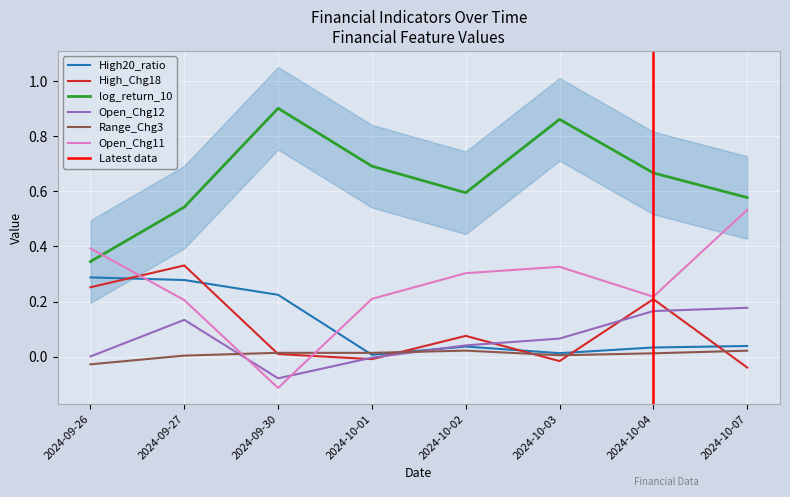

Reading left to right, extract all data points from this chart.

High20_ratio: 2024-09-26=0.3	2024-09-27=0.3	2024-09-30=0.2	2024-10-01=0.0	2024-10-02=0.0	2024-10-03=0.0	2024-10-04=0.0	2024-10-07=0.0
High_Chg18: 2024-09-26=0.3	2024-09-27=0.3	2024-09-30=0.0	2024-10-01=-0.0	2024-10-02=0.1	2024-10-03=-0.0	2024-10-04=0.2	2024-10-07=-0.0
log_return_10: 2024-09-26=0.3	2024-09-27=0.5	2024-09-30=0.9	2024-10-01=0.7	2024-10-02=0.6	2024-10-03=0.9	2024-10-04=0.7	2024-10-07=0.6
Open_Chg12: 2024-09-26=0.0	2024-09-27=0.1	2024-09-30=-0.1	2024-10-01=-0.0	2024-10-02=0.0	2024-10-03=0.1	2024-10-04=0.2	2024-10-07=0.2
Range_Chg3: 2024-09-26=-0.0	2024-09-27=0.0	2024-09-30=0.0	2024-10-01=0.0	2024-10-02=0.0	2024-10-03=0.0	2024-10-04=0.0	2024-10-07=0.0
Open_Chg11: 2024-09-26=0.4	2024-09-27=0.2	2024-09-30=-0.1	2024-10-01=0.2	2024-10-02=0.3	2024-10-03=0.3	2024-10-04=0.2	2024-10-07=0.5